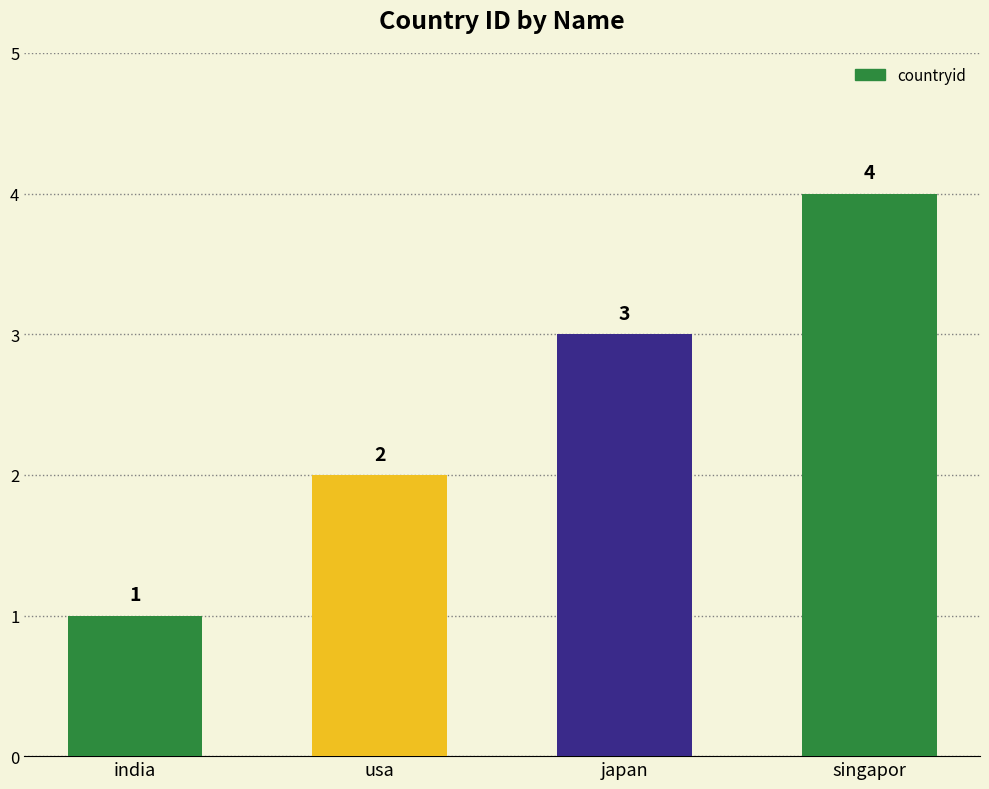

The chart shows a value of 1 at japan. True or false?

False